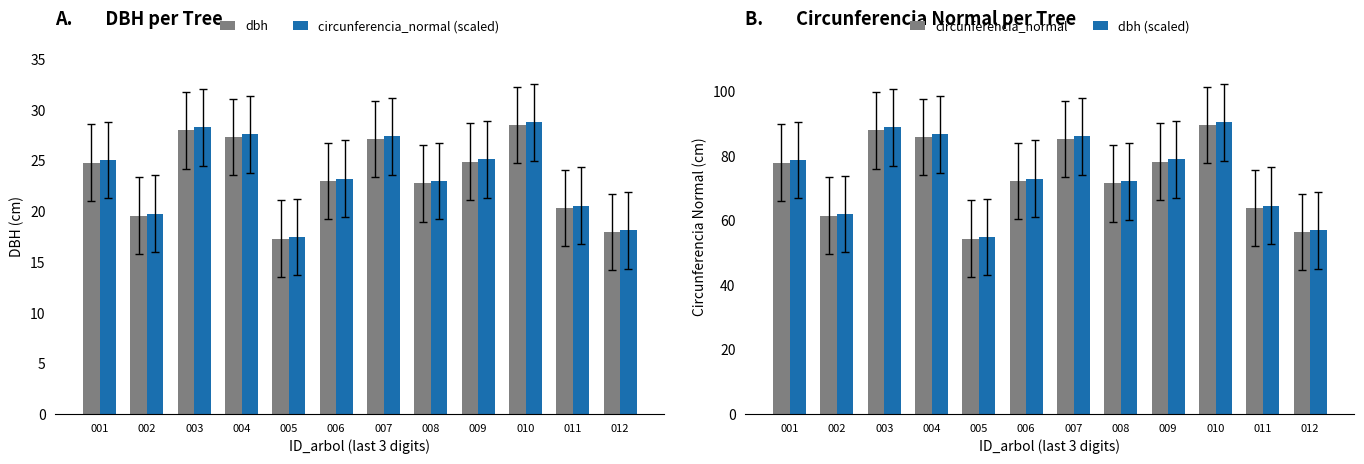

Reading right to left, extract all data points from this chart.

dbh: 012=17.9	011=20.3	010=28.5	009=24.9	008=22.7	007=27.1	006=23.0	005=17.3	004=27.3	003=28.0	002=19.5	001=24.8
circunferencia_normal (scaled): 012=18.1	011=20.5	010=28.8	009=25.1	008=23.0	007=27.4	006=23.2	005=17.5	004=27.6	003=28.3	002=19.7	001=25.0
circunferencia_normal: 012=56.4	011=63.8	010=89.5	009=78.1	008=71.4	007=85.2	006=72.2	005=54.3	004=85.8	003=87.9	002=61.4	001=77.9
dbh (scaled): 012=57.0	011=64.5	010=90.4	009=78.9	008=72.1	007=86.0	006=72.9	005=54.9	004=86.7	003=88.8	002=62.0	001=78.7